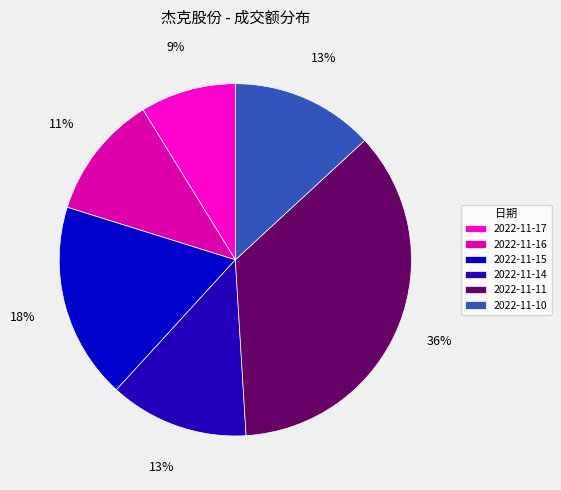

Is it true that 2022-11-14 is 1% of the pie?

False